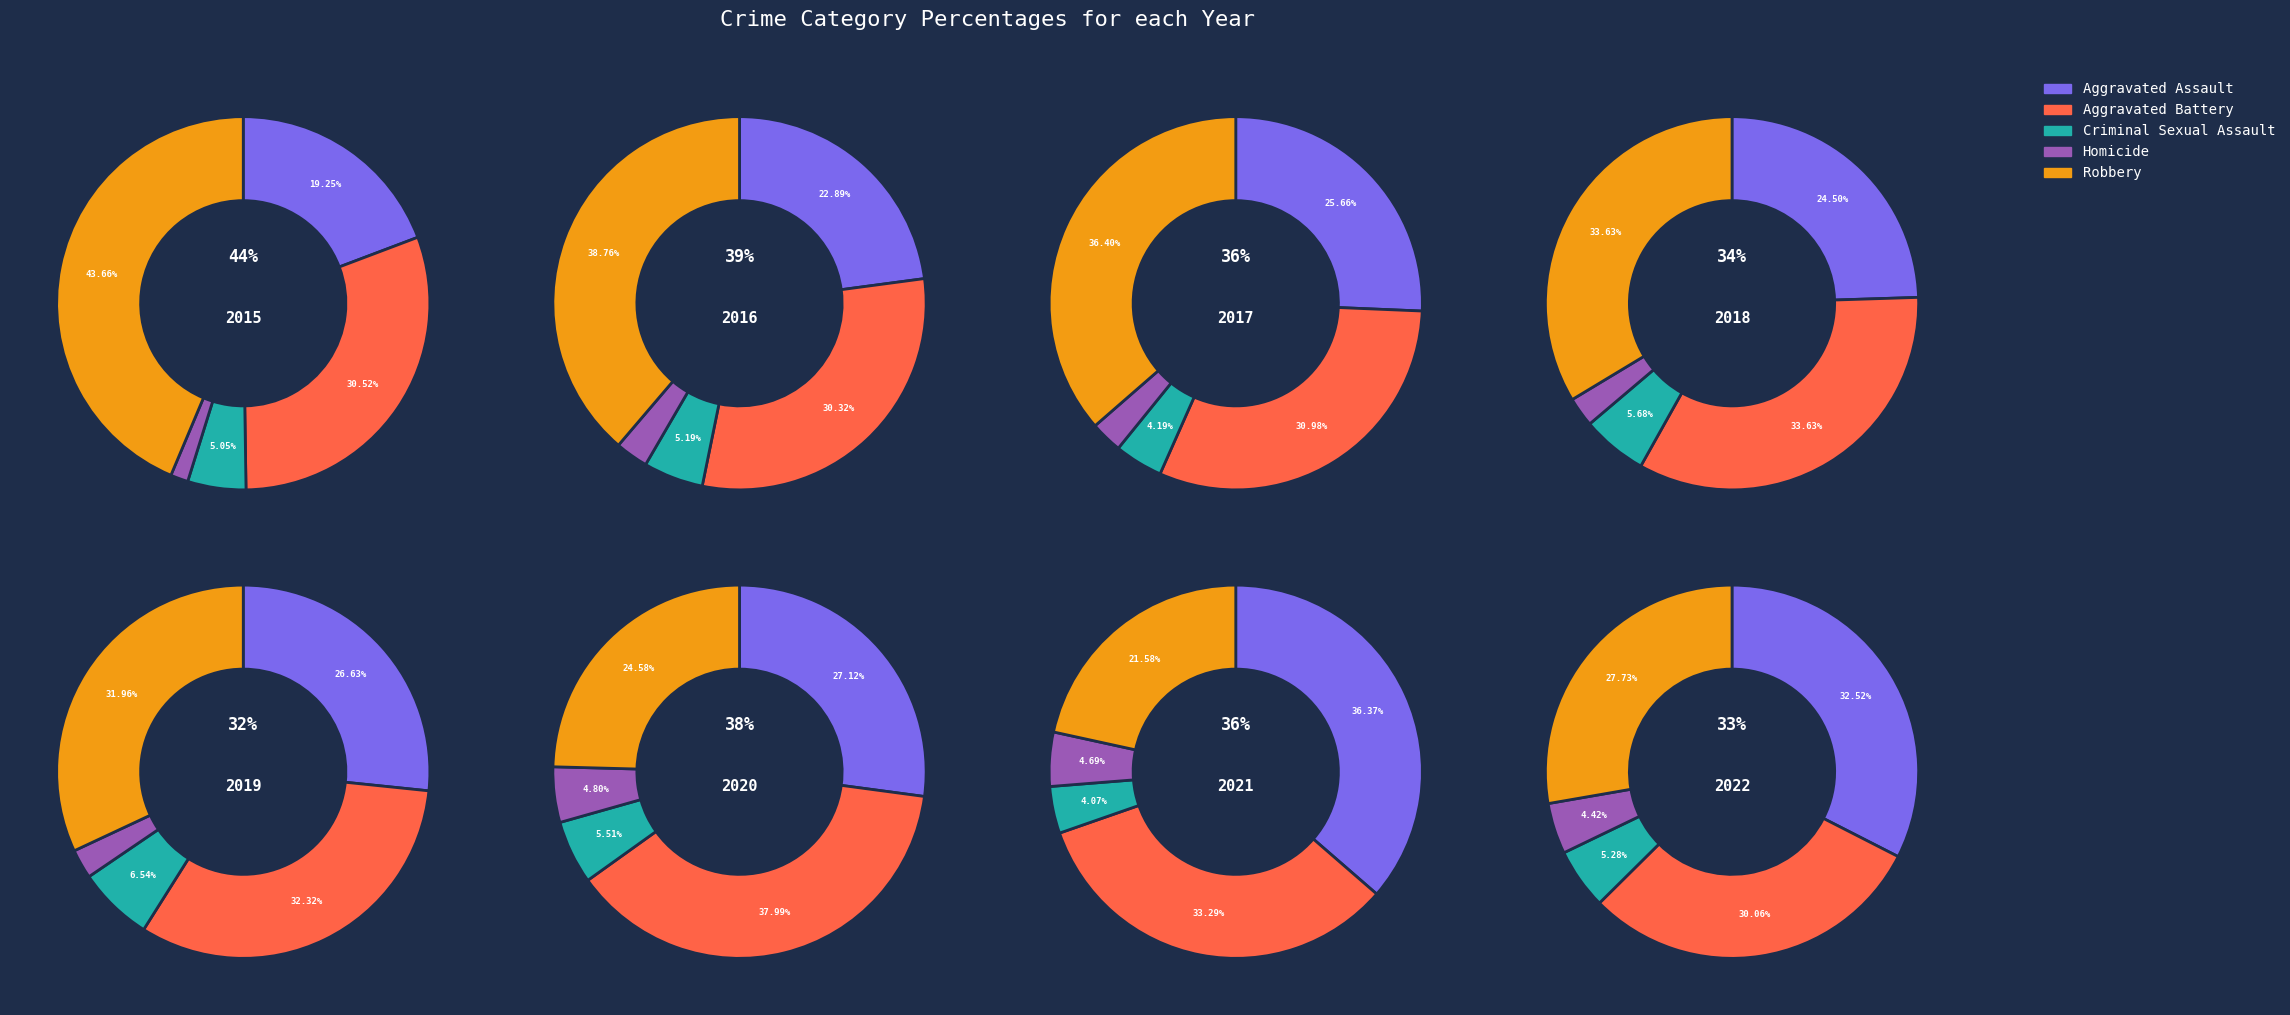

The 7 slice represents 6% of the pie. True or false?

False